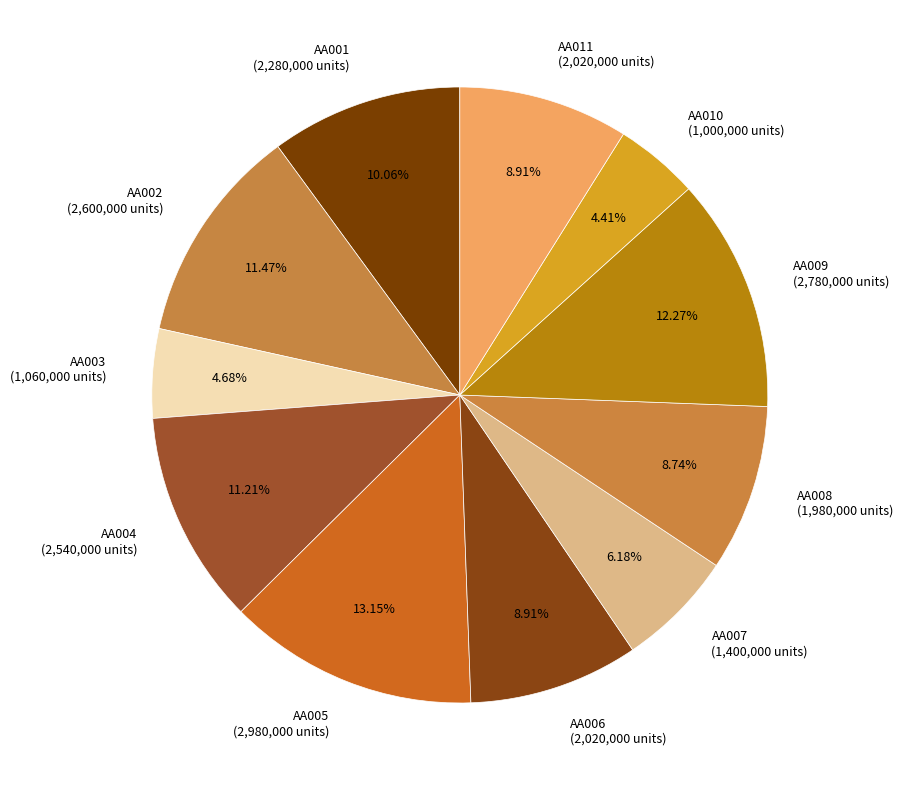

To the nearest percent, what is the difference between the AA004 and AA005 slice percentages?

2%